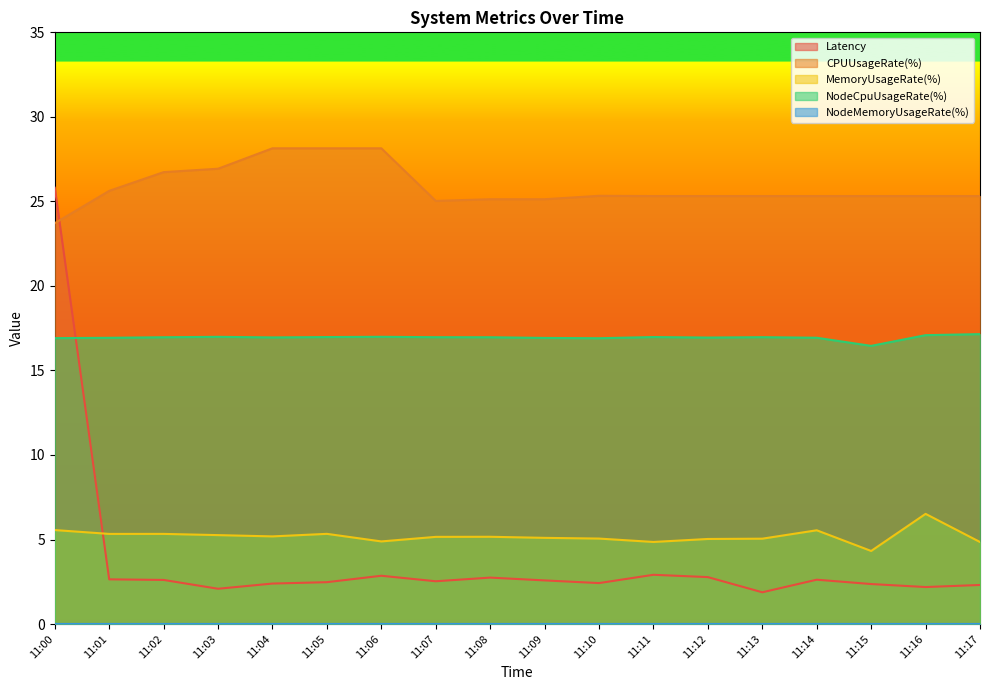

The value of Latency at 11:14 is 2.6. True or false?

True